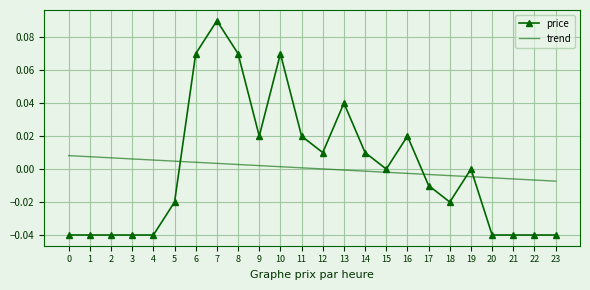

What are all the series names shown in the legend?

price, trend